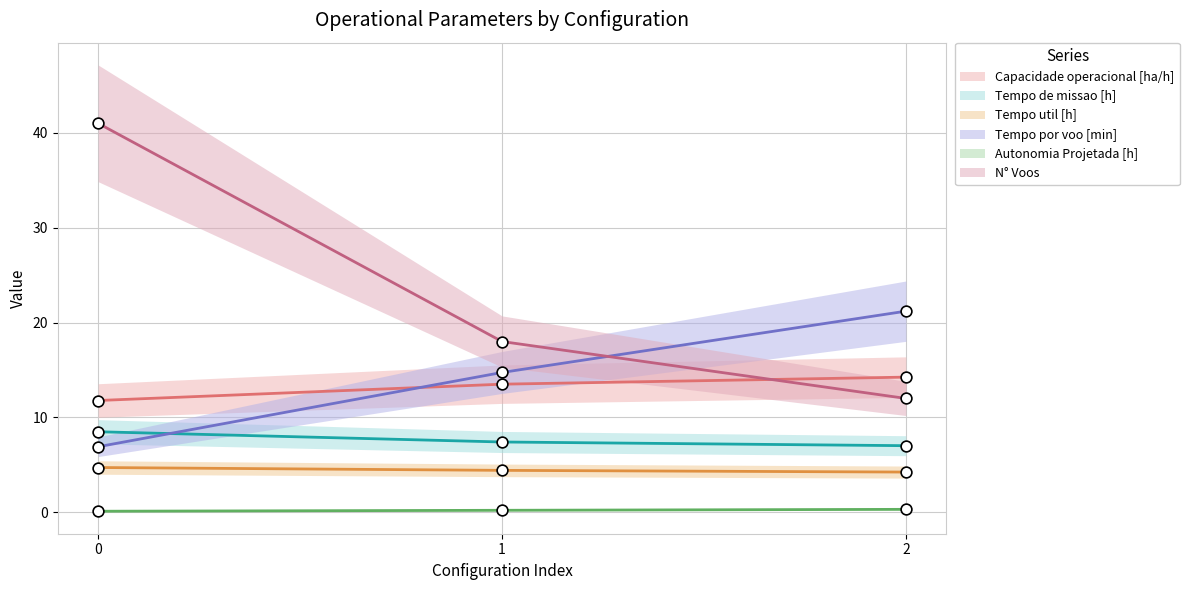

At how many categories does at least one series exceed 9?

3